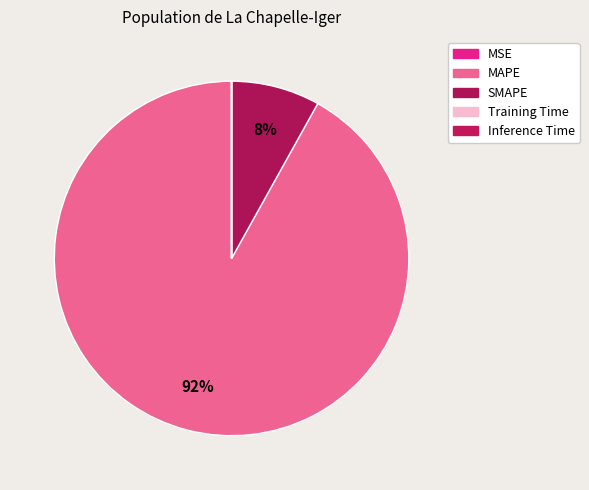

To the nearest percent, what is the difference between the largest and smallest slice percentages?

92%